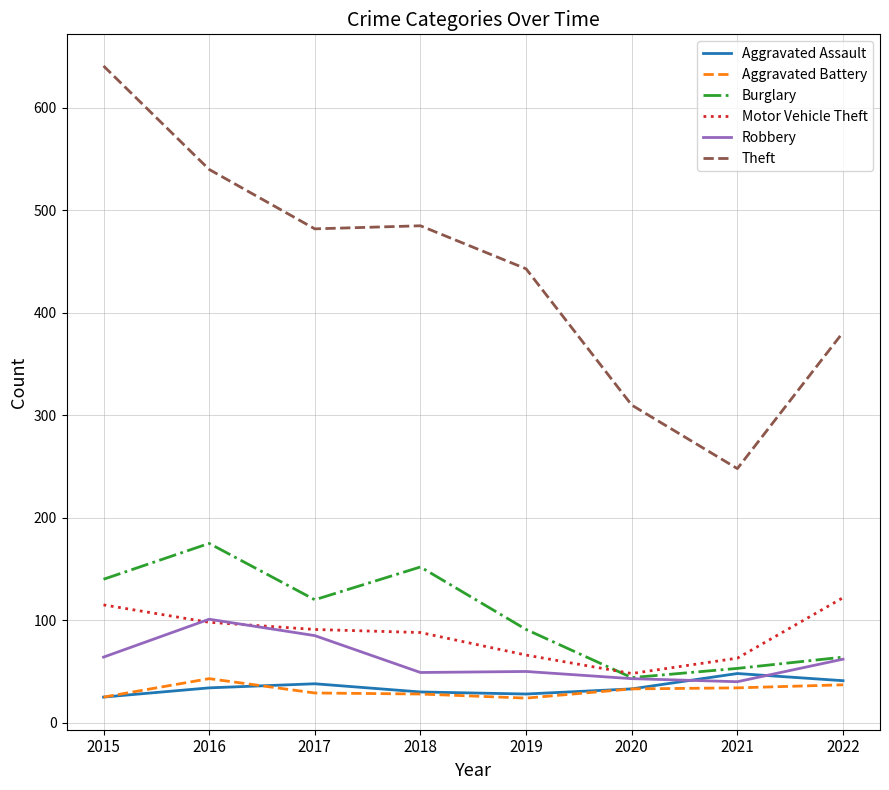

What is the total value across all series at 2019?

702